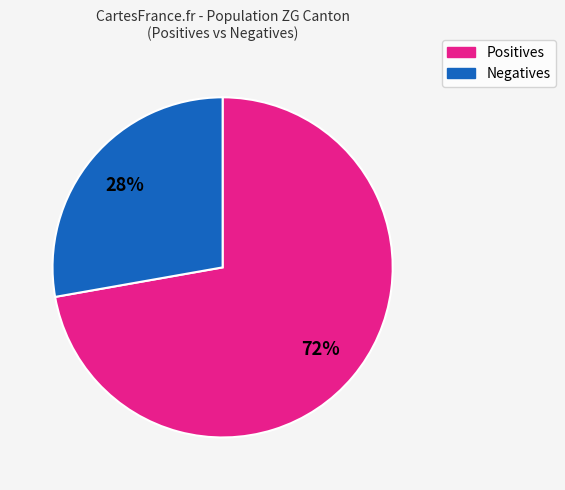

To the nearest percent, what is the difference between the largest and smallest slice percentages?

44%